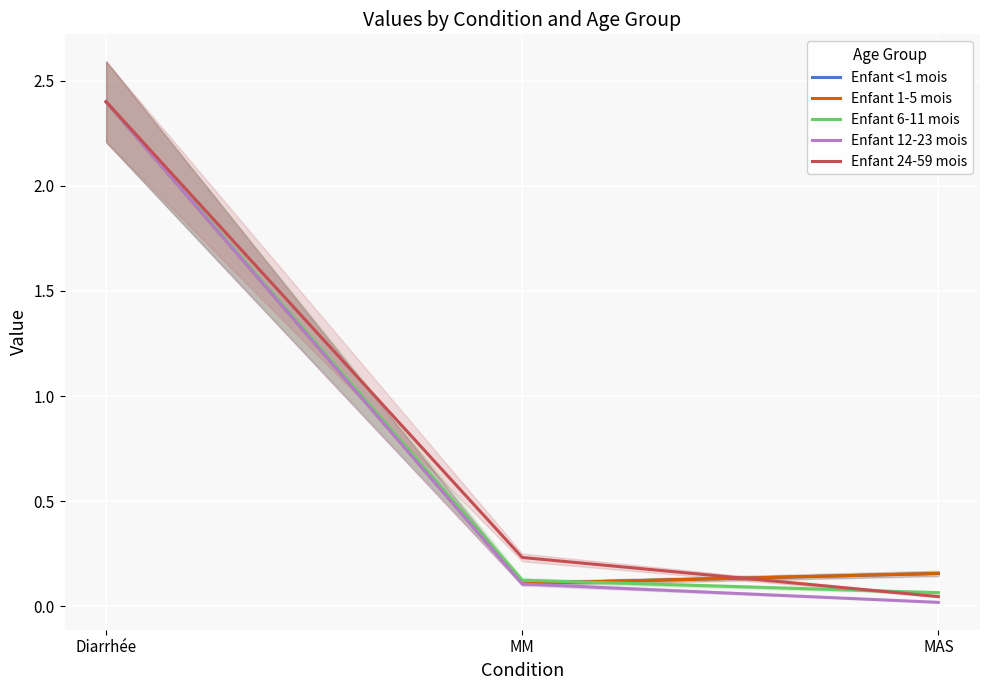

What is the label of the 3rd point from the right?

Diarrhée